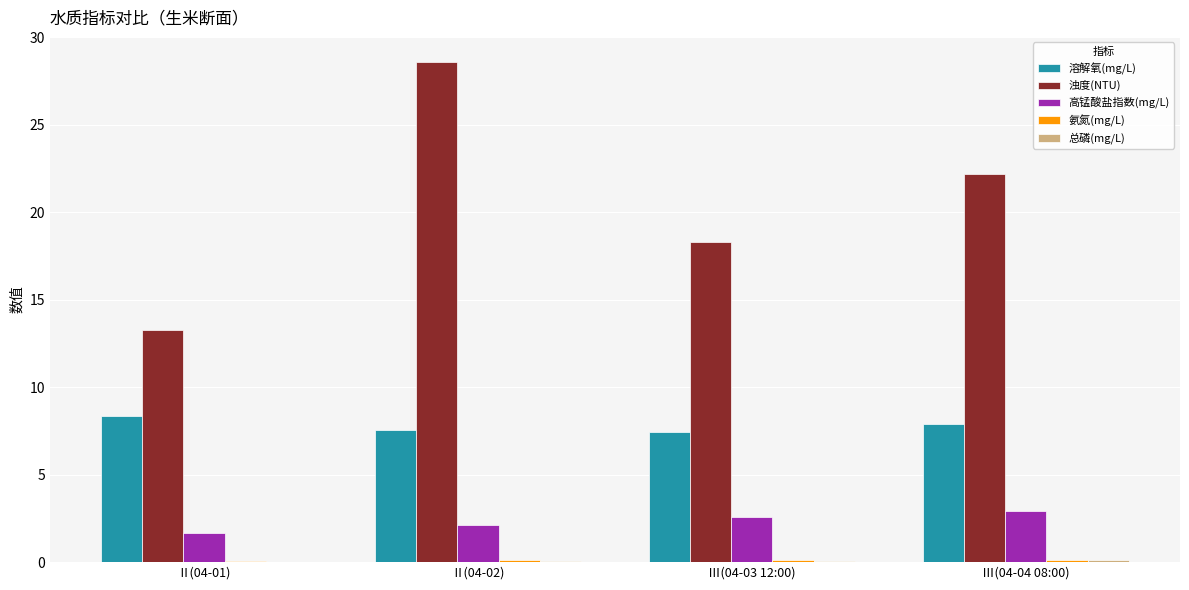

Count the number of data series in this chart.

5